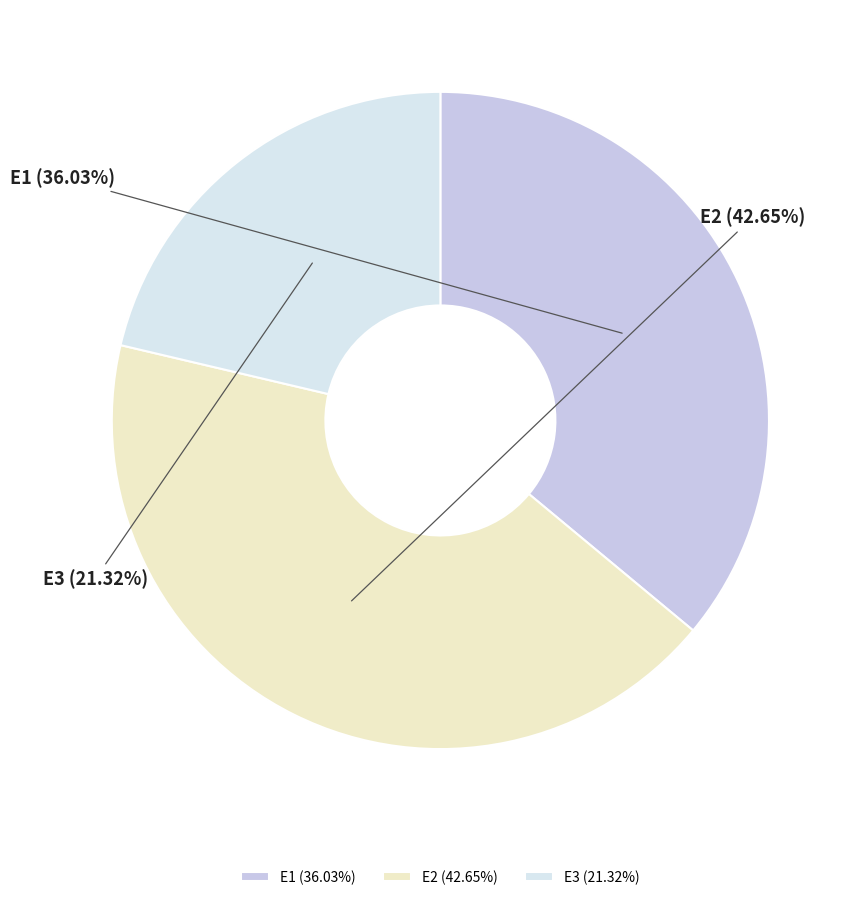

The E1 slice represents 36% of the pie. True or false?

True